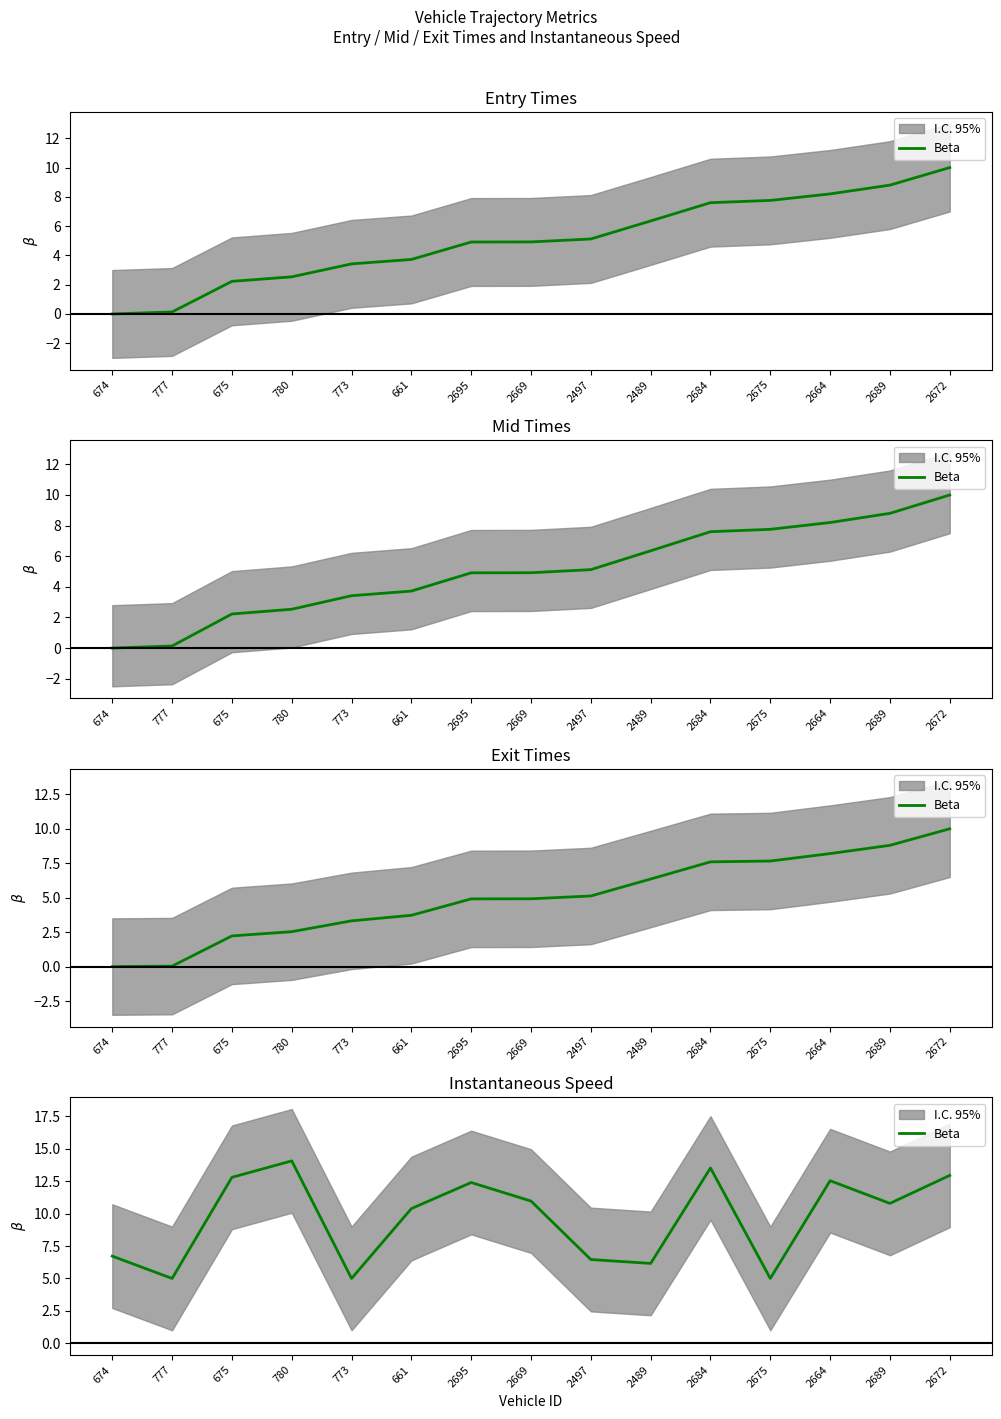

What is the greatest value displayed?

14.1